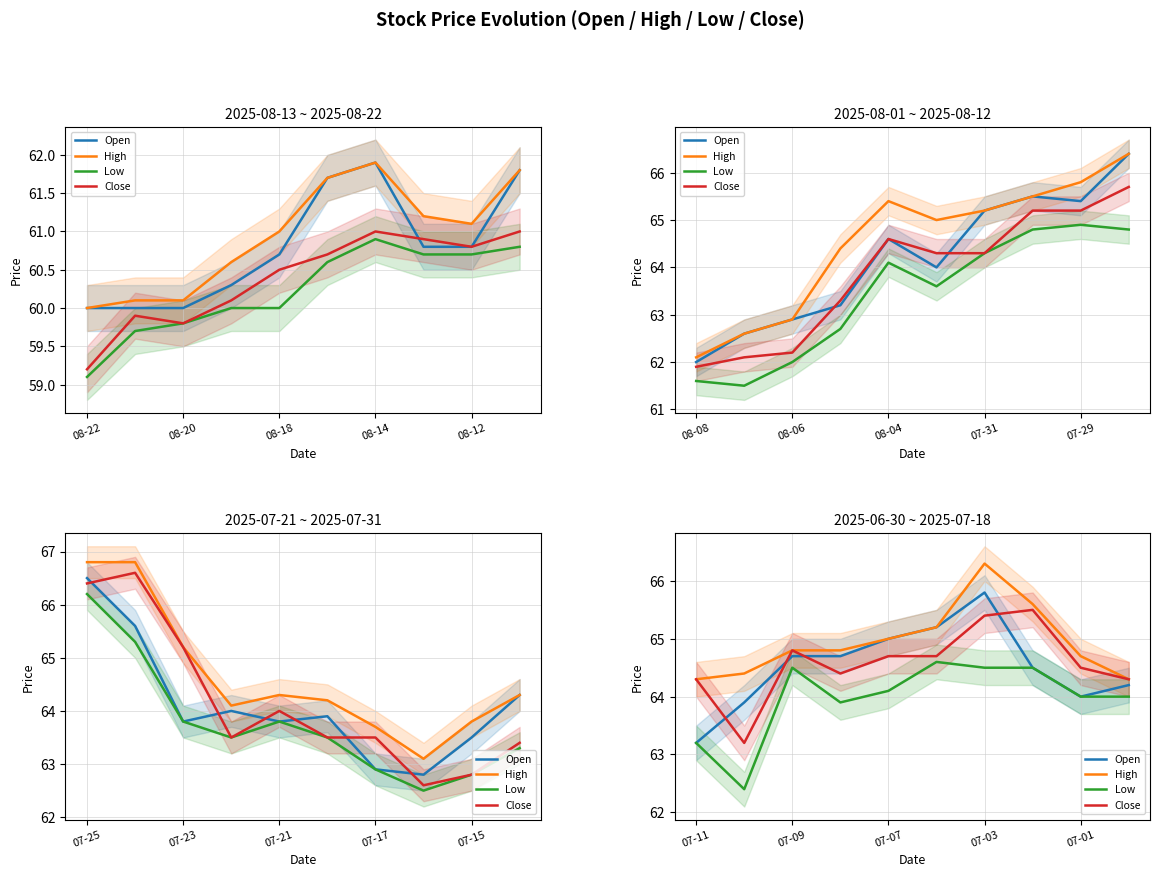

Which series changed the most between 08-14 and 5?

Low